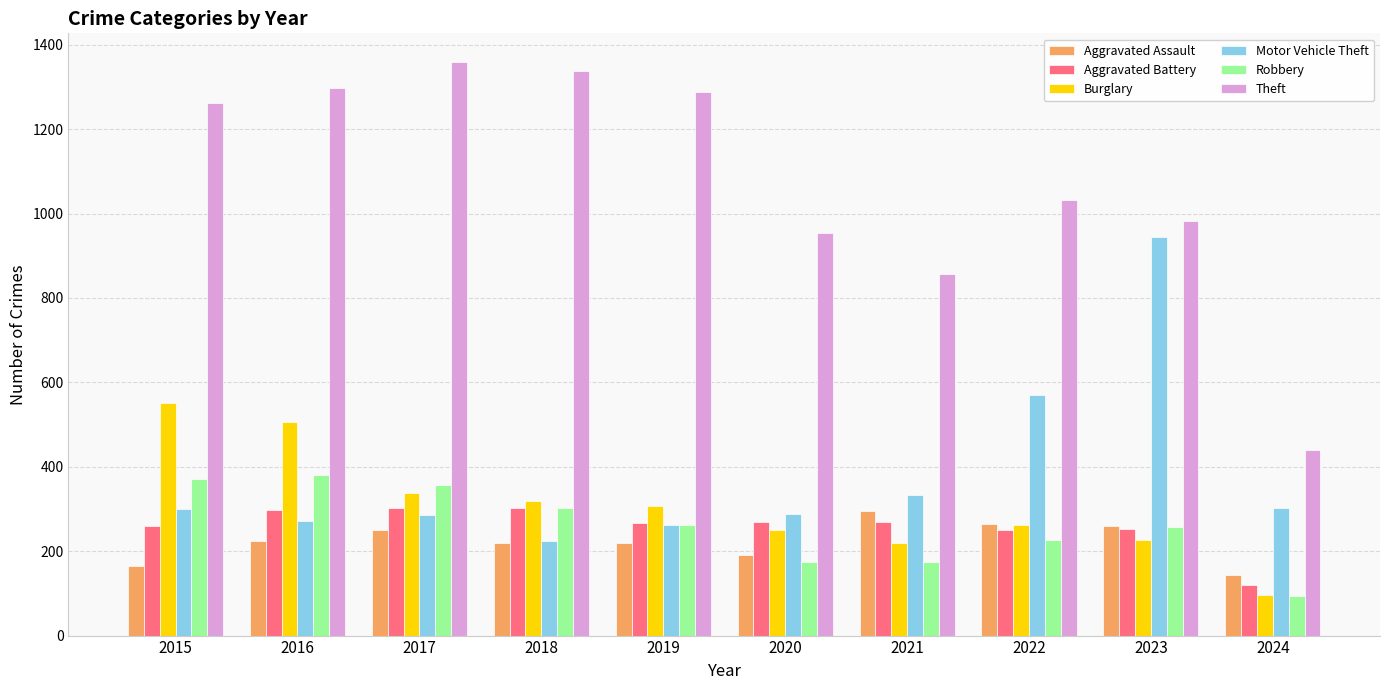

Rank the series at 2020 from highest to lowest value.

Theft, Motor Vehicle Theft, Aggravated Battery, Burglary, Aggravated Assault, Robbery